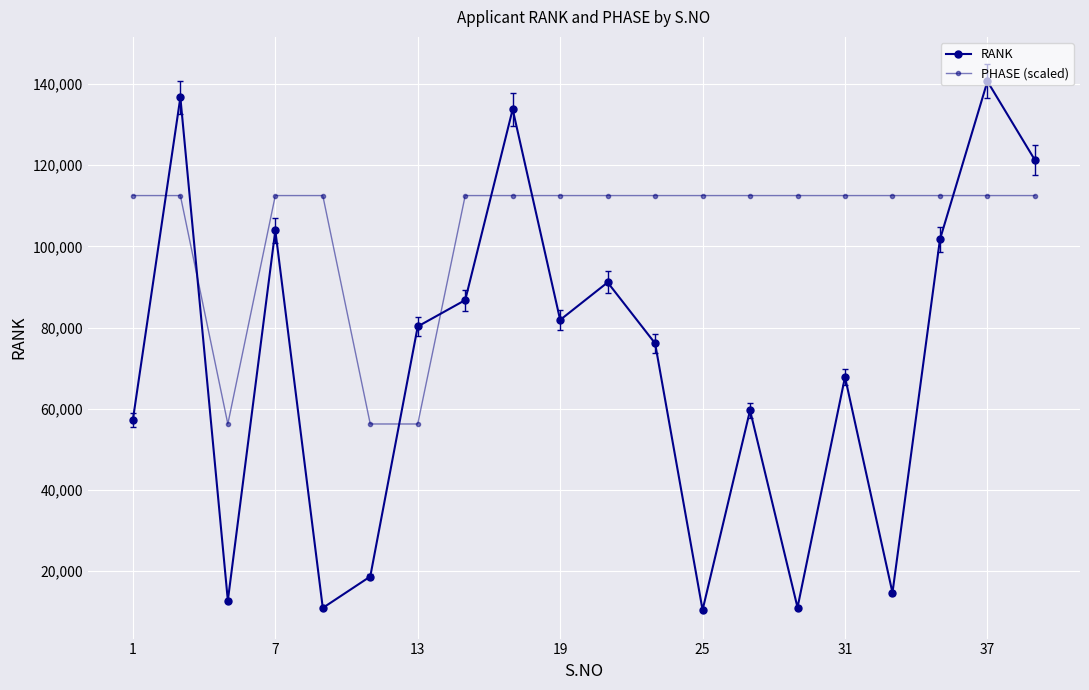

How many values in the RANK series are below 80288?

10